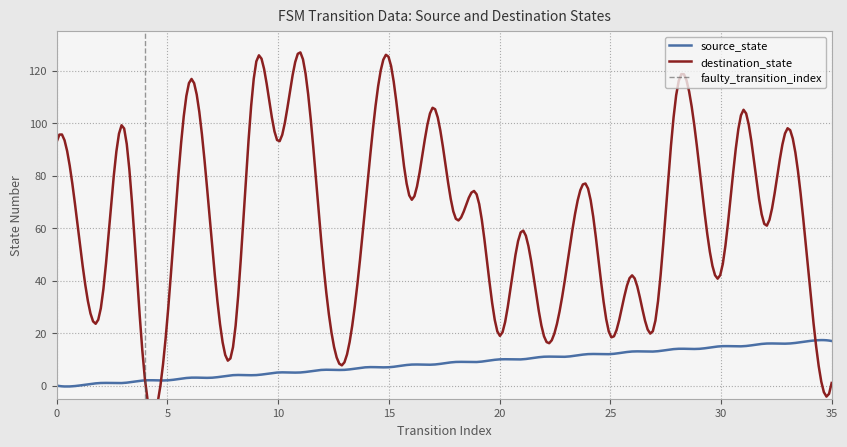

What is the sum of all source_state values?

2550.0